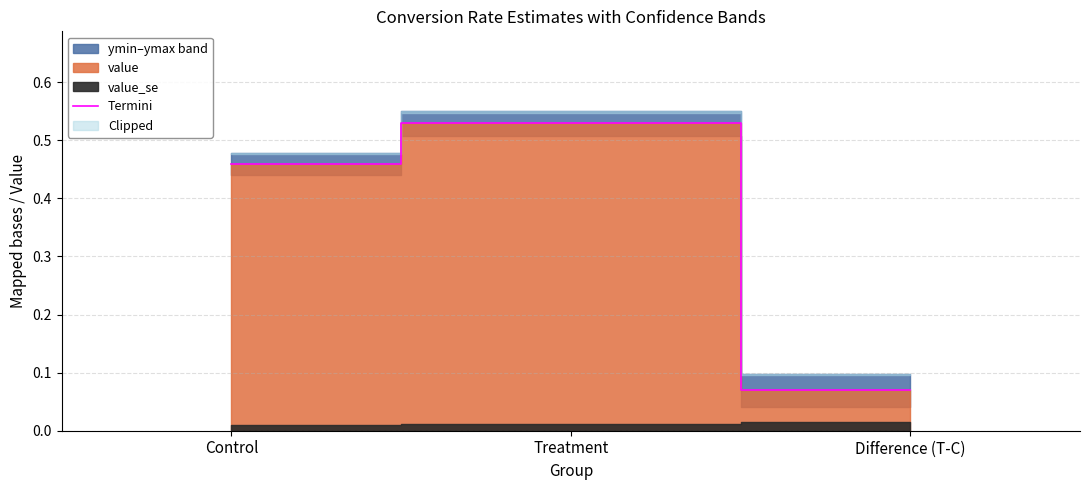

Reading left to right, list all the values displayed in this chart.

Control=0.5	Treatment=0.5	Difference (T-C)=0.1